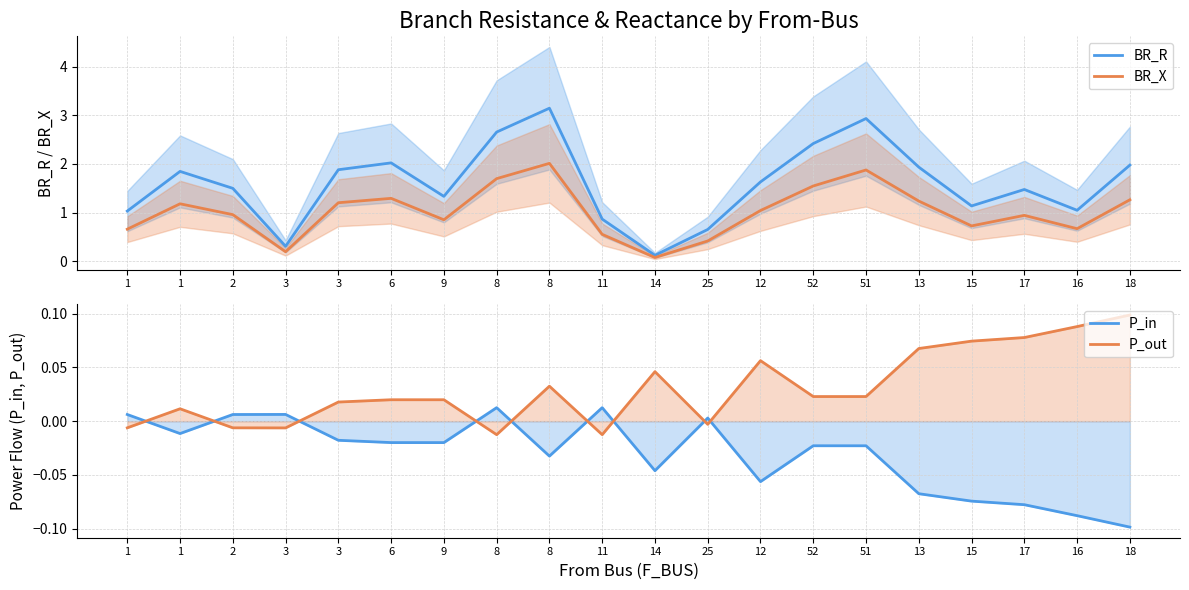

Which has a higher value, 3 or 17?

3